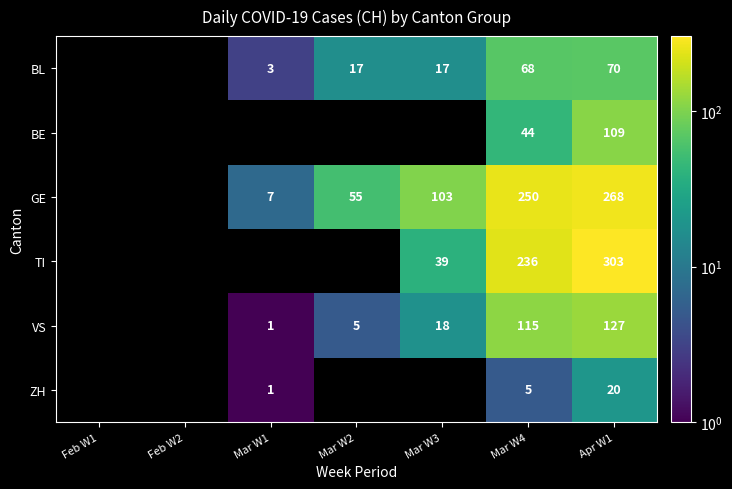

What is the difference between the BE values at Apr W1 and Mar W4?

65